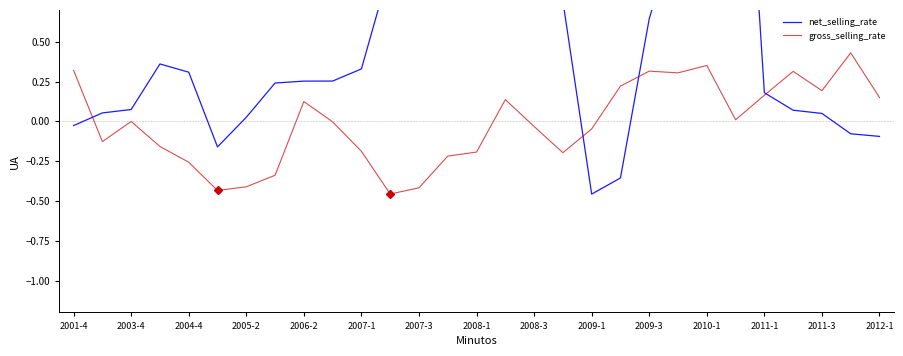

True or false: gross_selling_rate has a value of 0.5 at 2010-1.

False